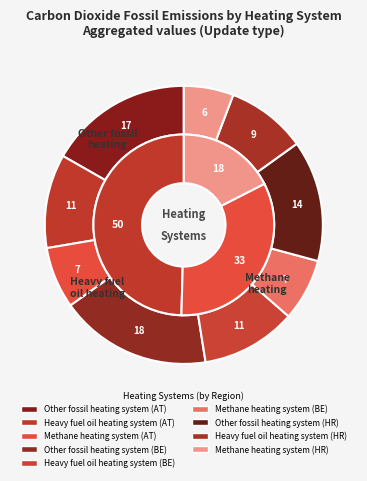

Rank the categories by value from highest to lowest.

Other fossil heating system (BE), Other fossil heating system (AT), Other fossil heating system (HR), Heavy fuel oil heating system (BE), Heavy fuel oil heating system (AT), Heavy fuel oil heating system (HR), Methane heating system (BE), Methane heating system (AT), Methane heating system (HR)